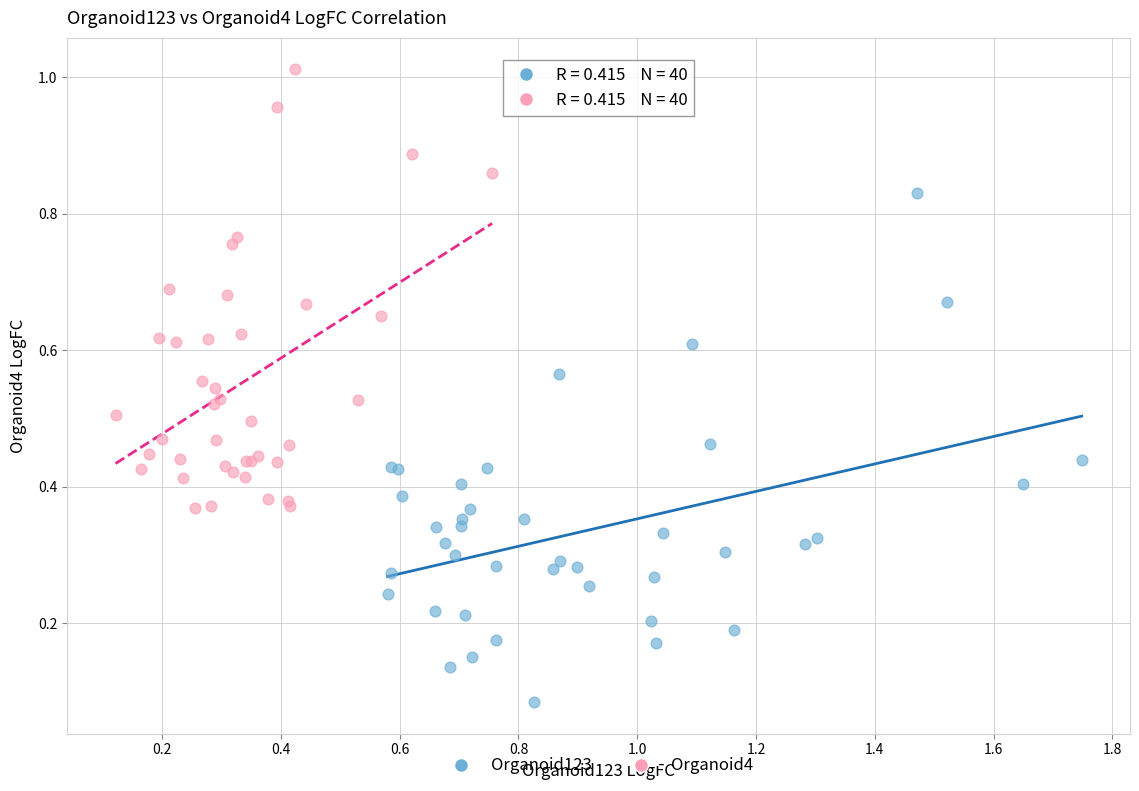

Which series contains the lowest Y value?

Organoid123